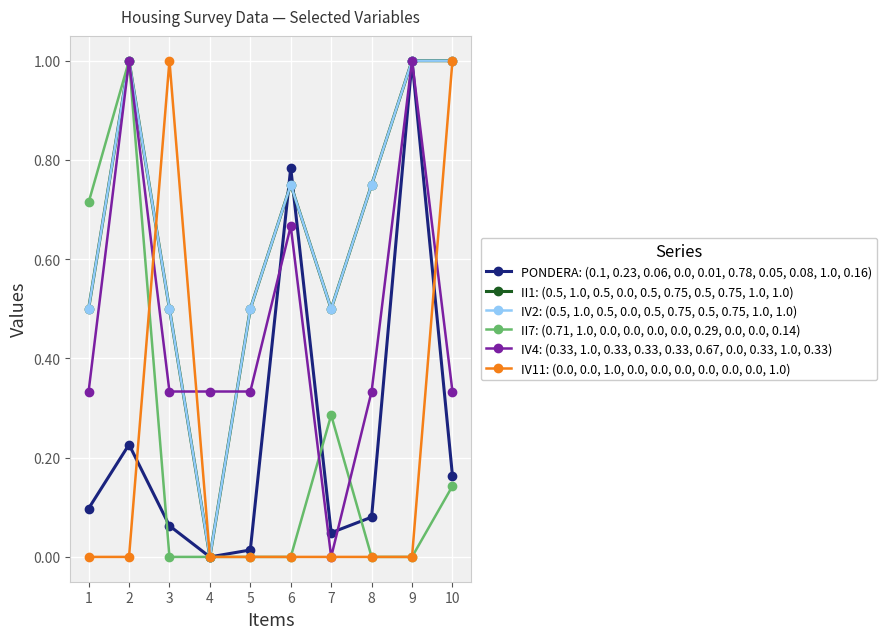

Reading left to right, extract all data points from this chart.

PONDERA: (0.1, 0.23, 0.06, 0.0, 0.01, 0.78, 0.05, 0.08, 1.0, 0.16): 0.1	0.2	0.1	0.0	0.0	0.8	0.0	0.1	1.0	0.2
II1: (0.5, 1.0, 0.5, 0.0, 0.5, 0.75, 0.5, 0.75, 1.0, 1.0): 0.5	1.0	0.5	0.0	0.5	0.8	0.5	0.8	1.0	1.0
IV2: (0.5, 1.0, 0.5, 0.0, 0.5, 0.75, 0.5, 0.75, 1.0, 1.0): 0.5	1.0	0.5	0.0	0.5	0.8	0.5	0.8	1.0	1.0
II7: (0.71, 1.0, 0.0, 0.0, 0.0, 0.0, 0.29, 0.0, 0.0, 0.14): 0.7	1.0	0.0	0.0	0.0	0.0	0.3	0.0	0.0	0.1
IV4: (0.33, 1.0, 0.33, 0.33, 0.33, 0.67, 0.0, 0.33, 1.0, 0.33): 0.3	1.0	0.3	0.3	0.3	0.7	0.0	0.3	1.0	0.3
IV11: (0.0, 0.0, 1.0, 0.0, 0.0, 0.0, 0.0, 0.0, 0.0, 1.0): 0.0	0.0	1.0	0.0	0.0	0.0	0.0	0.0	0.0	1.0